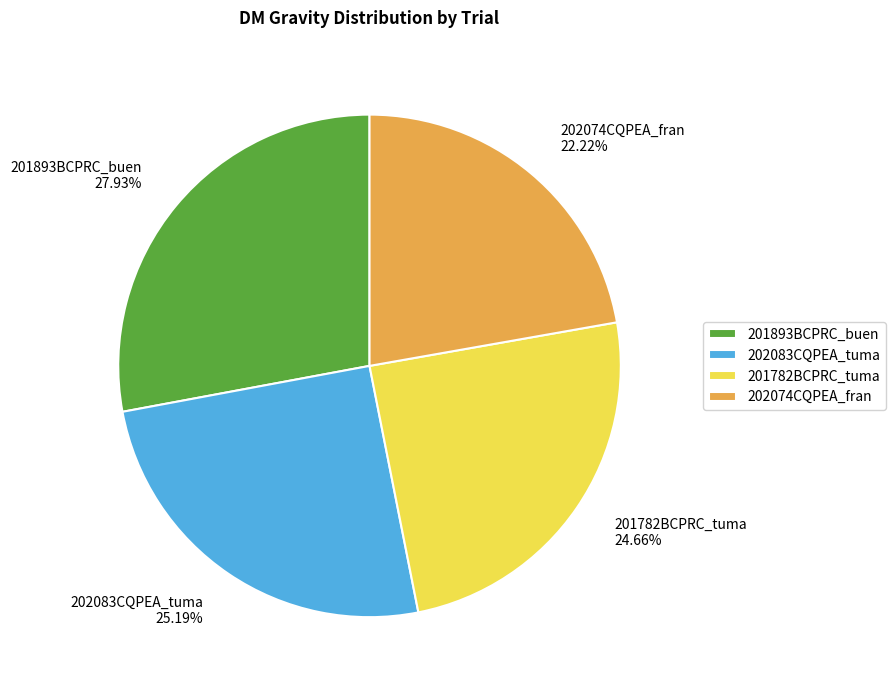

To the nearest percent, what is the combined percentage of 202074CQPEA_fran and 201782BCPRC_tuma?

47%